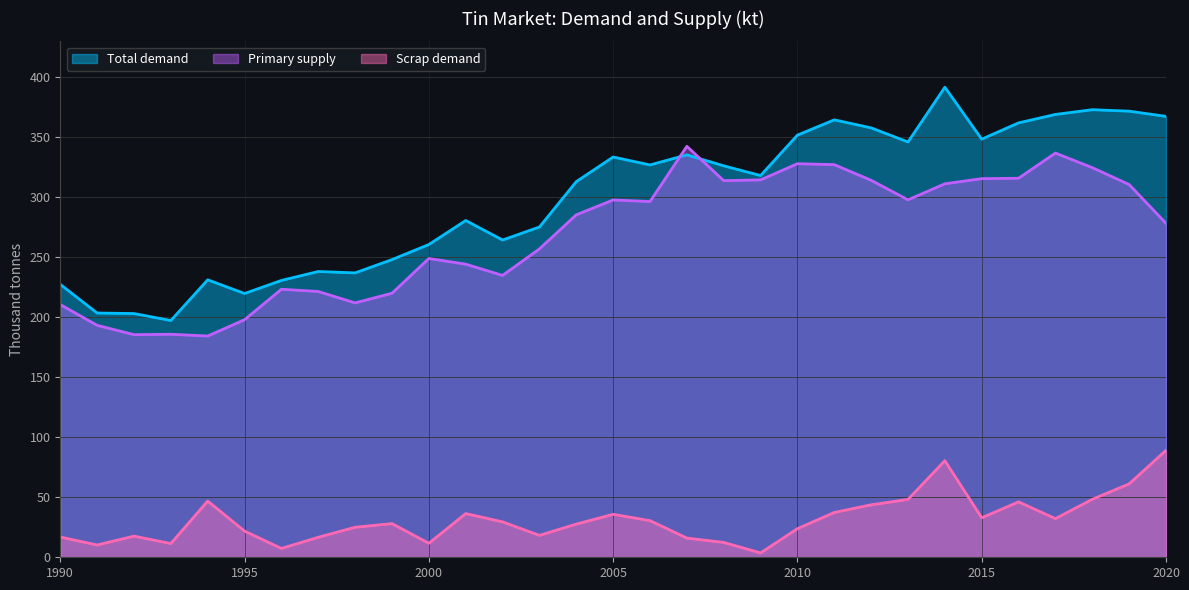

At which label does Scrap demand first exceed 28?

1994